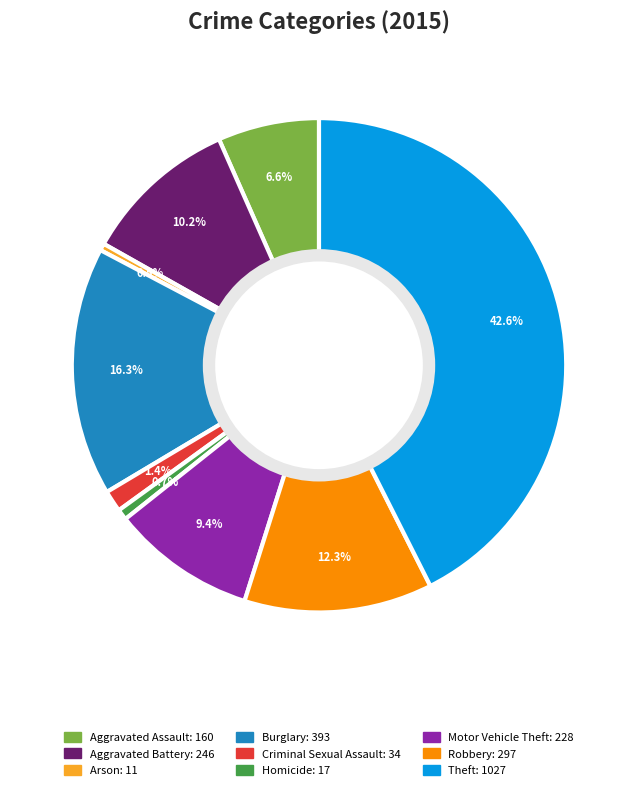

Which slice is the largest?

Theft